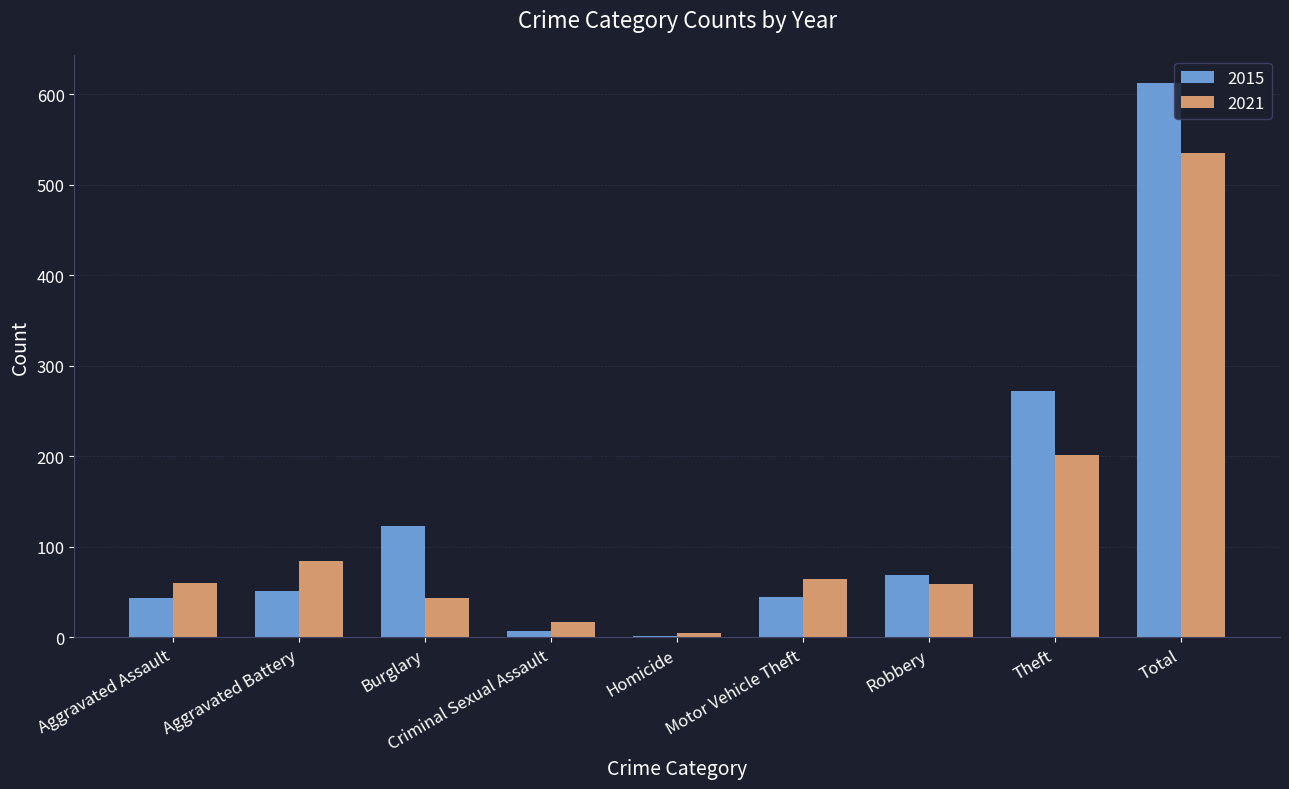

Is the value of 2015 at Criminal Sexual Assault greater than the value of 2021 at Motor Vehicle Theft?

No